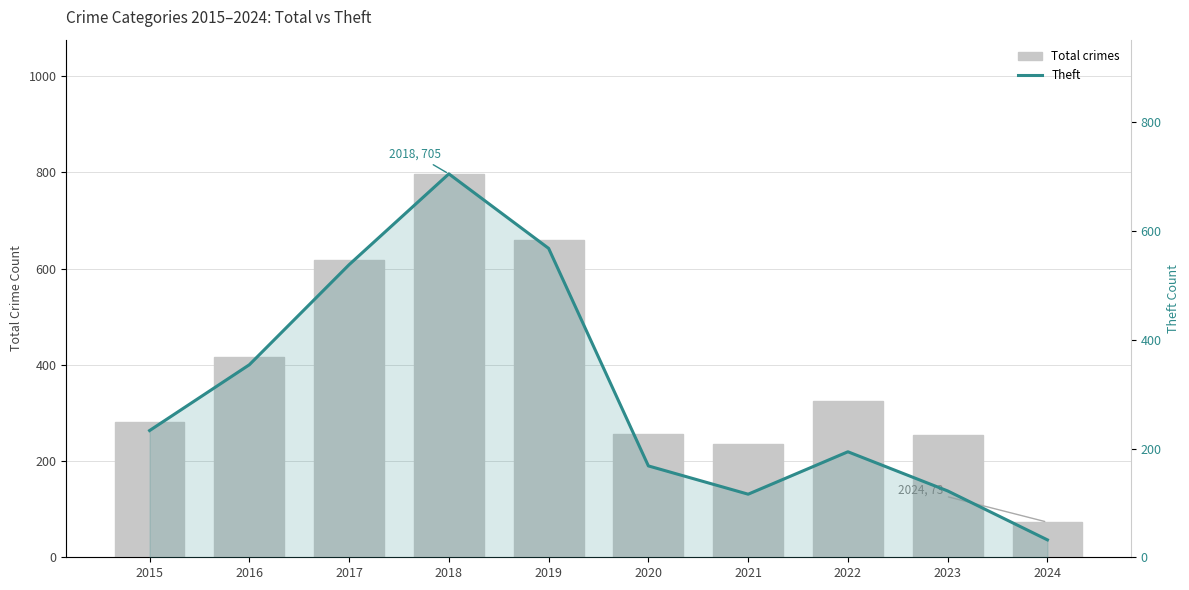

Is the value of Theft at 2017 greater than the value of Total crimes at 2021?

Yes